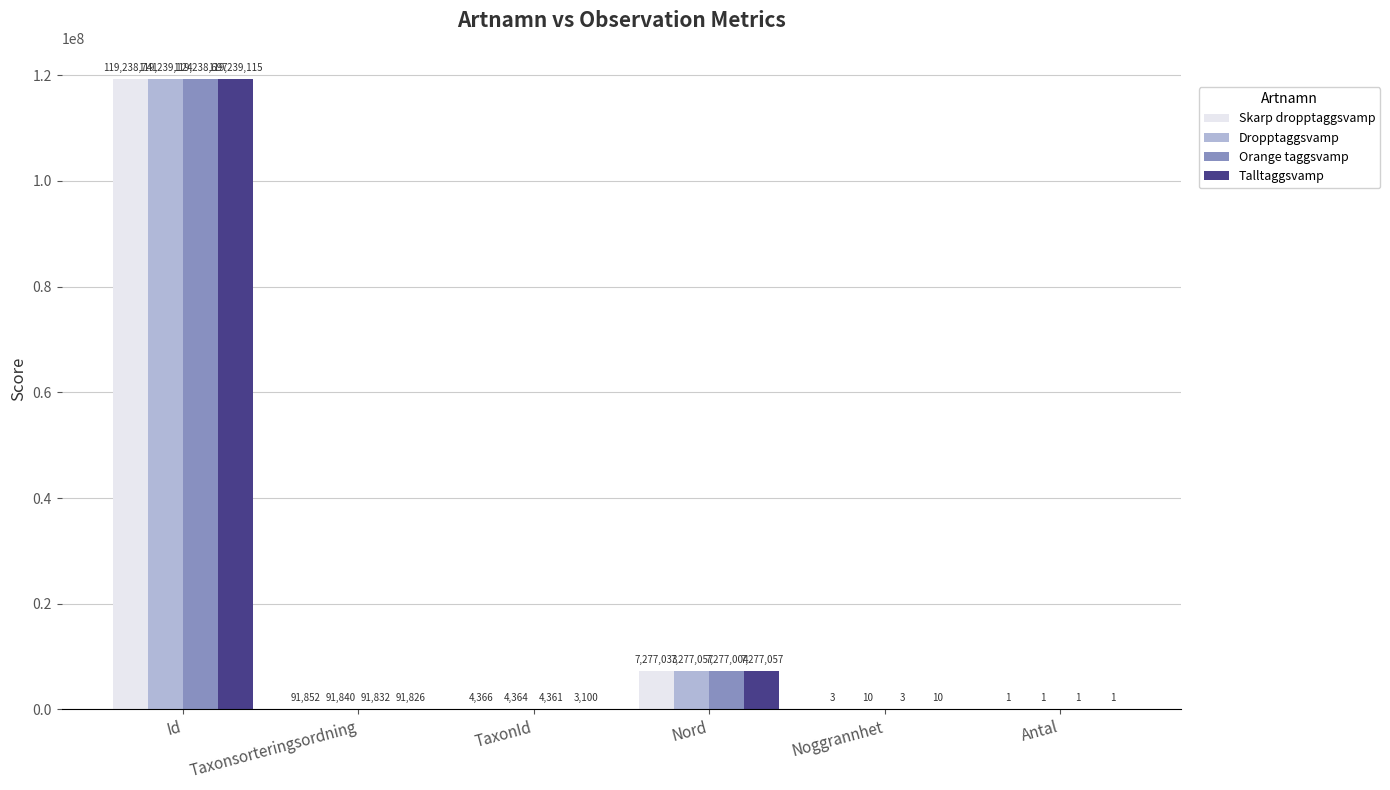

How many groups of bars are there?

6